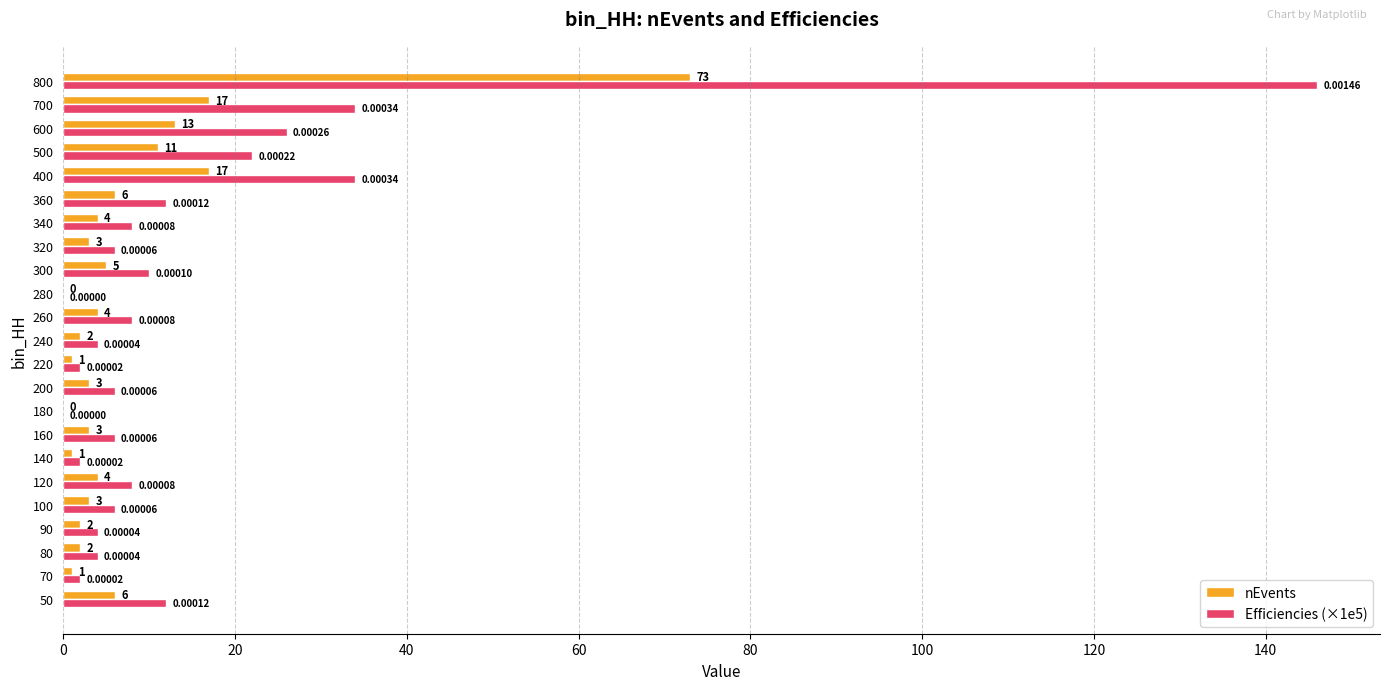

What is the total value across all series at 200?

9.0